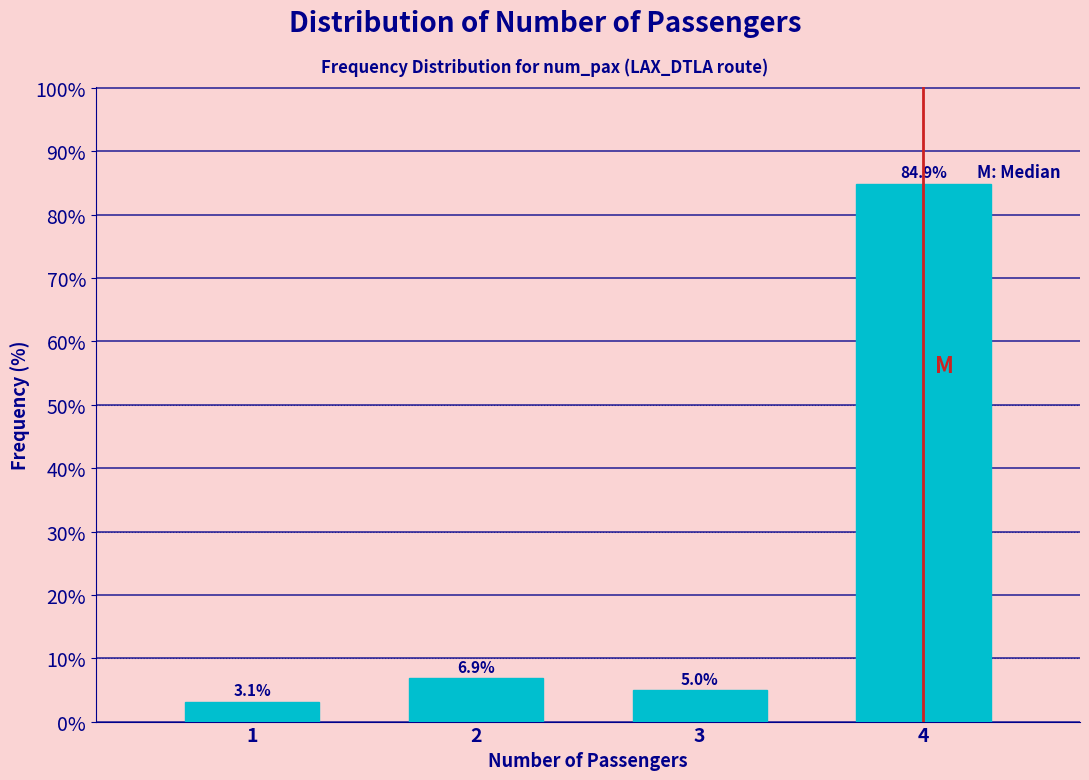

Reading right to left, list all the values displayed in this chart.

4=84.9	3=5.0	2=6.9	1=3.1